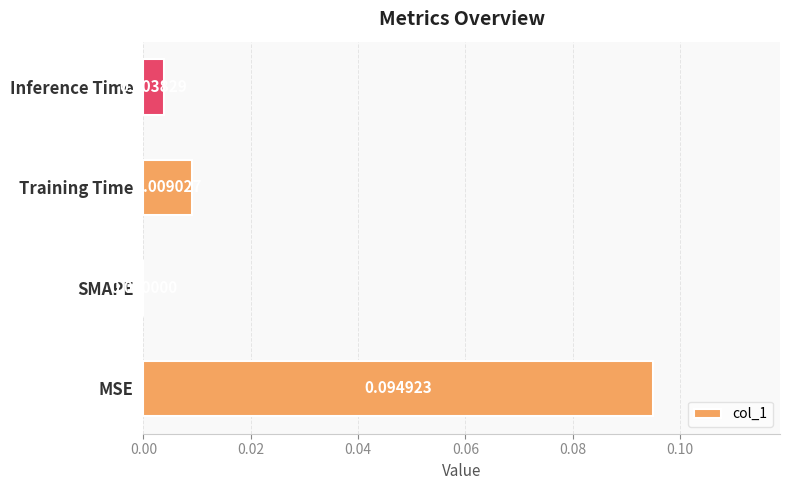

Which has a higher value, Inference Time or Training Time?

Training Time